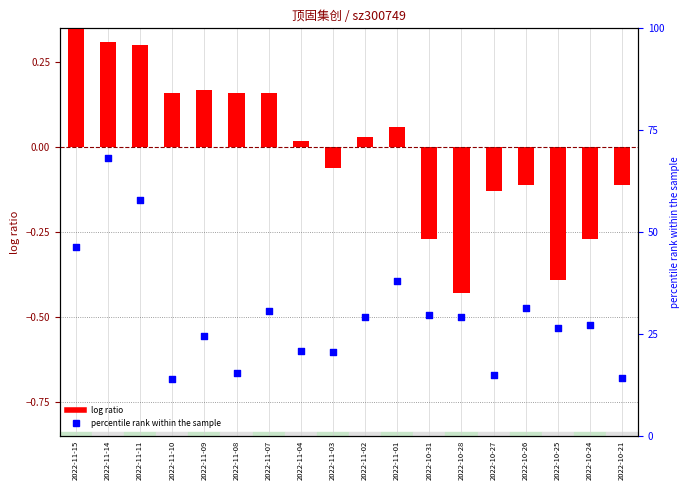

At which category is the sum across all series the highest?

2022-11-14